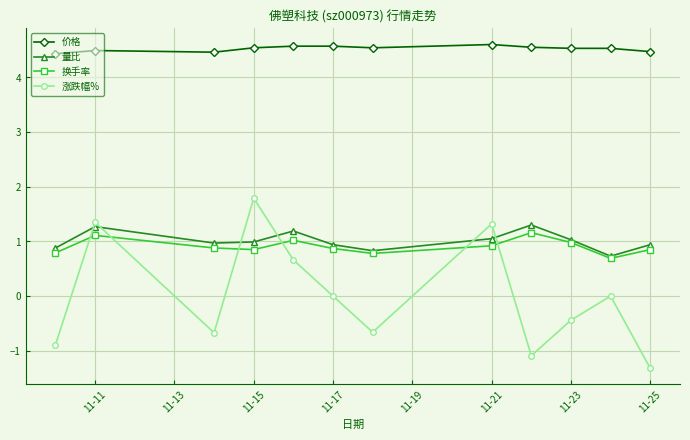

What is the difference between the maximum and minimum values in the 换手率 series?

0.5